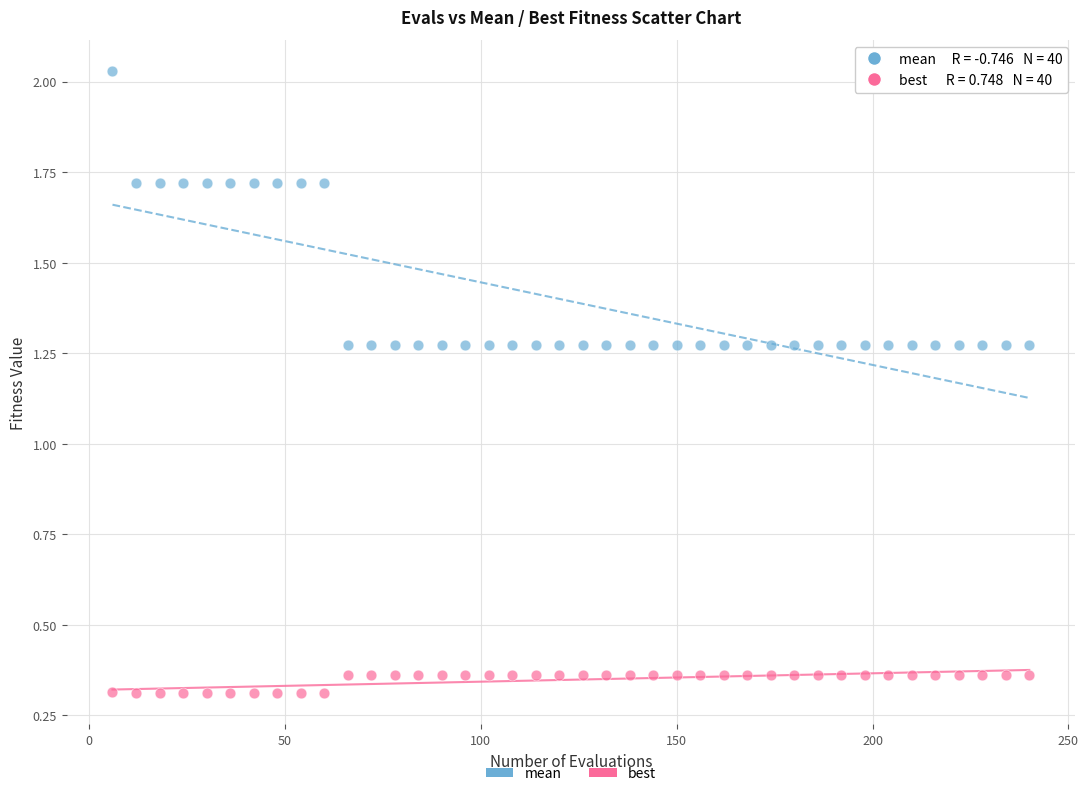

Which series contains the highest Y value?

mean